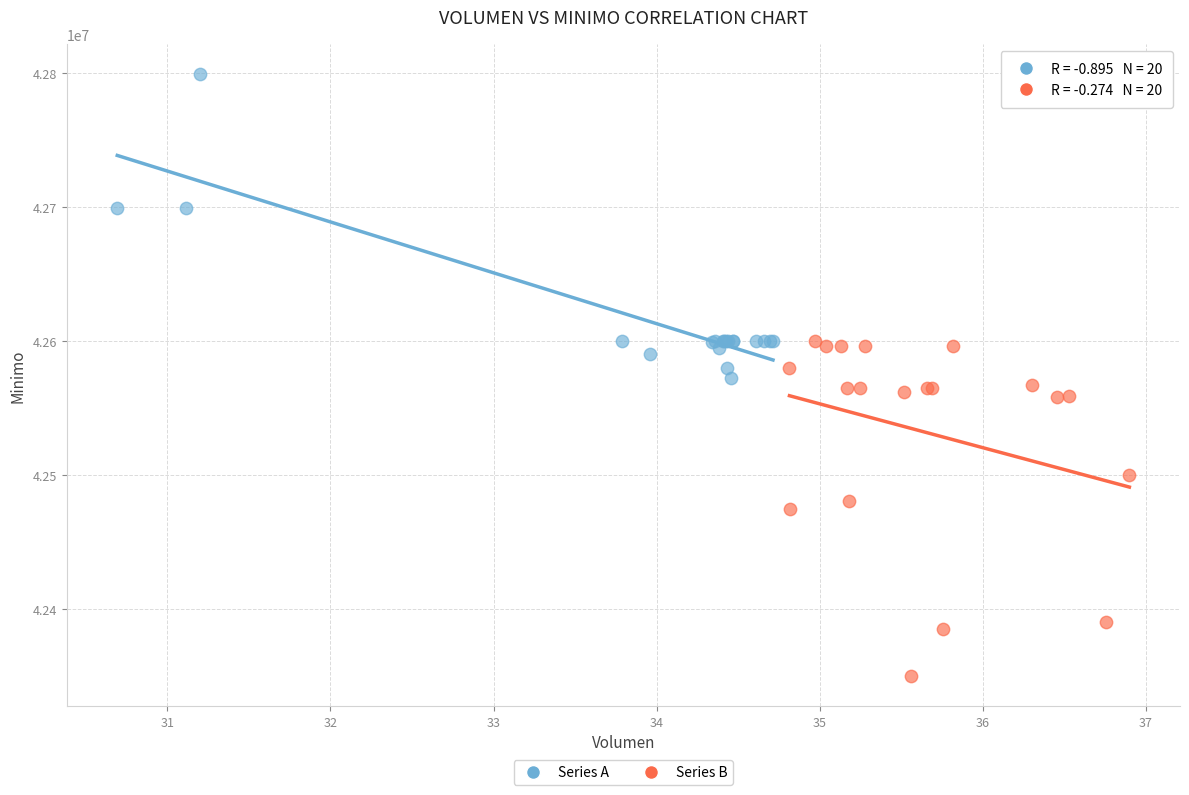

What are all the series names shown in the legend?

Series A, Series B